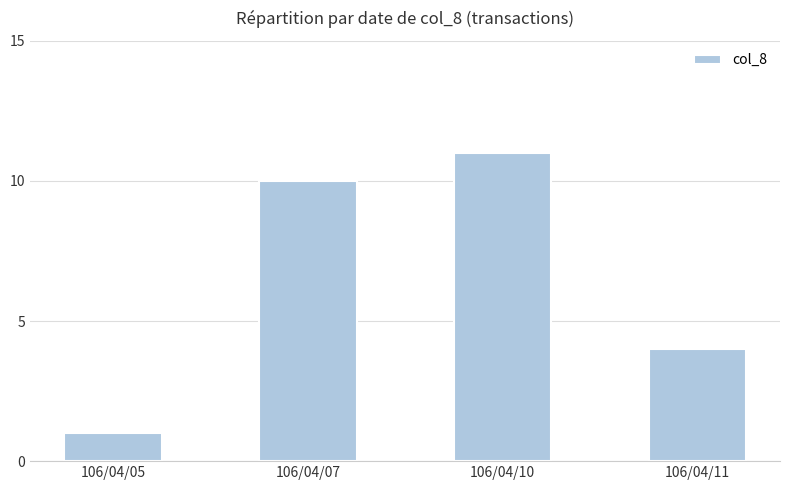

Which has a higher value, 106/04/07 or 106/04/05?

106/04/07